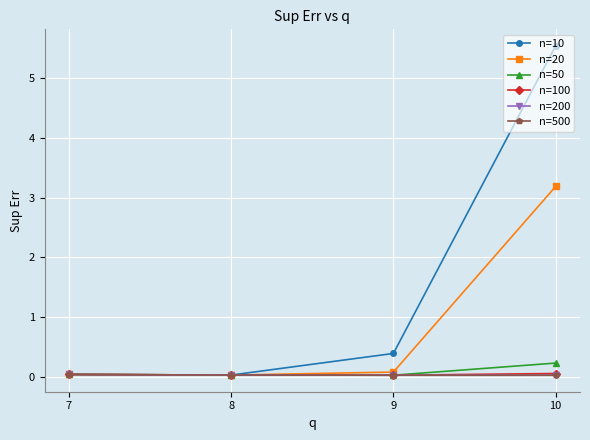

Which series has the largest range (max minus min)?

n=10